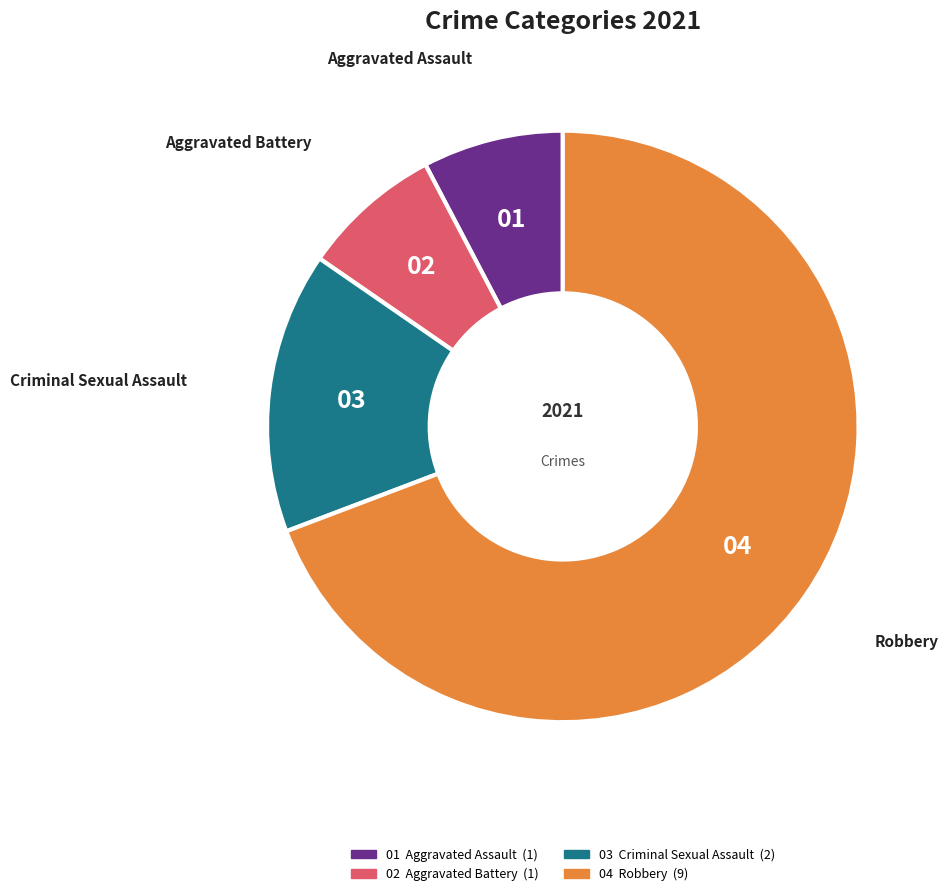

How many slices are in this pie chart?

4